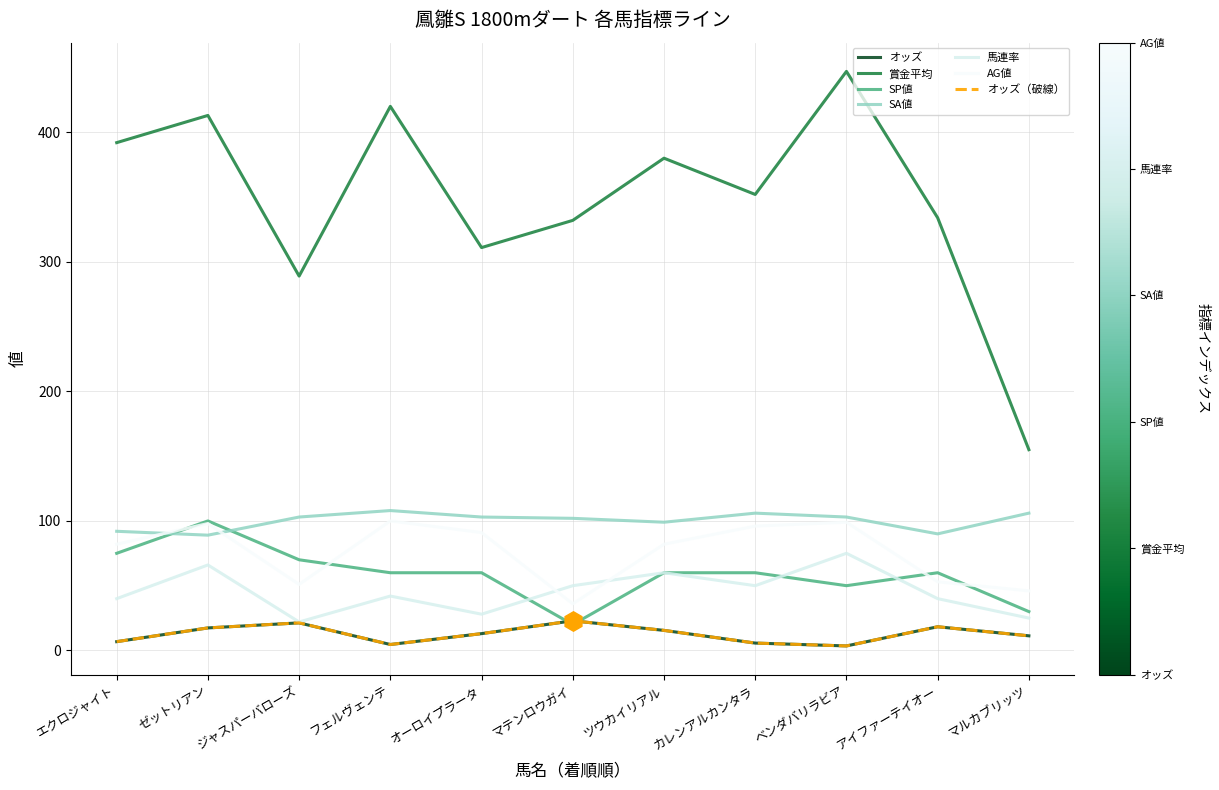

How many interior local peaks does the オッズ series have?

3